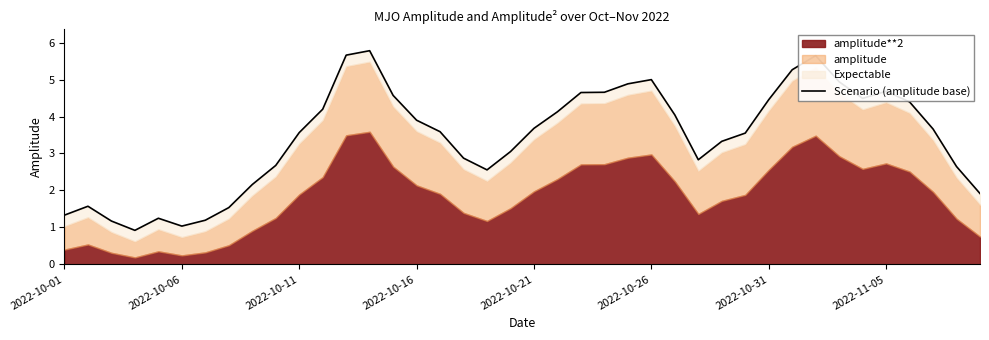

True or false: the data has more than 0 interior local peaks.

True